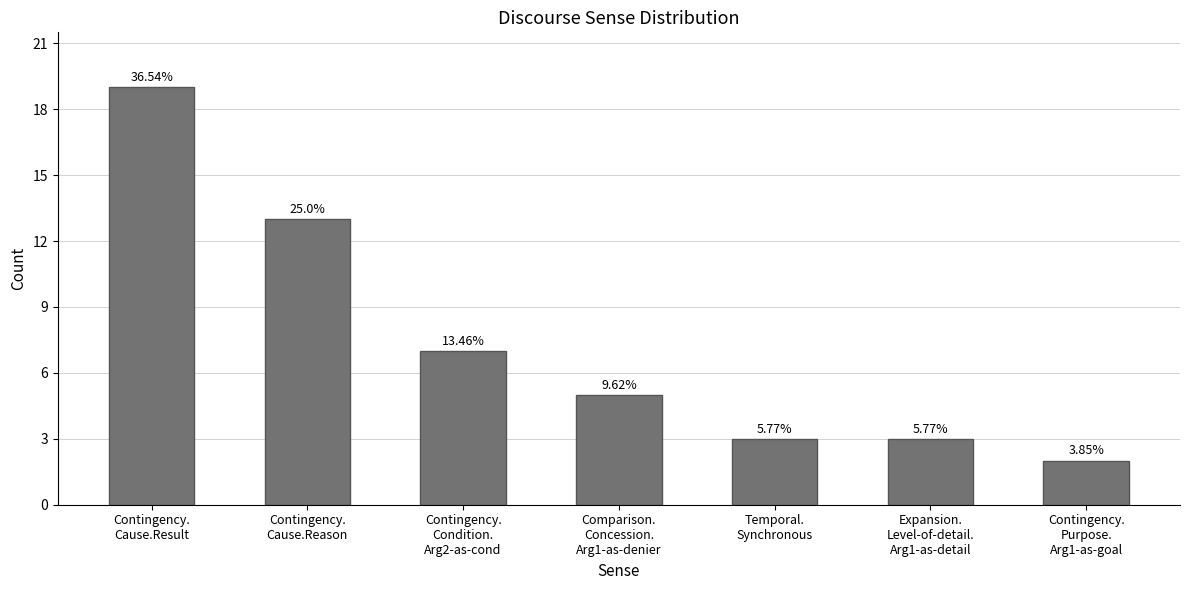

How many bars are there in total?

7